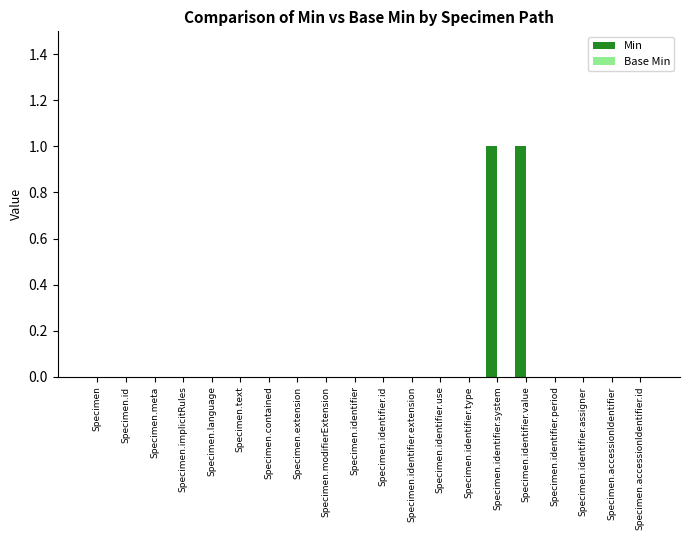

True or false: the data shows 0 at Specimen.accessionIdentifier.

True